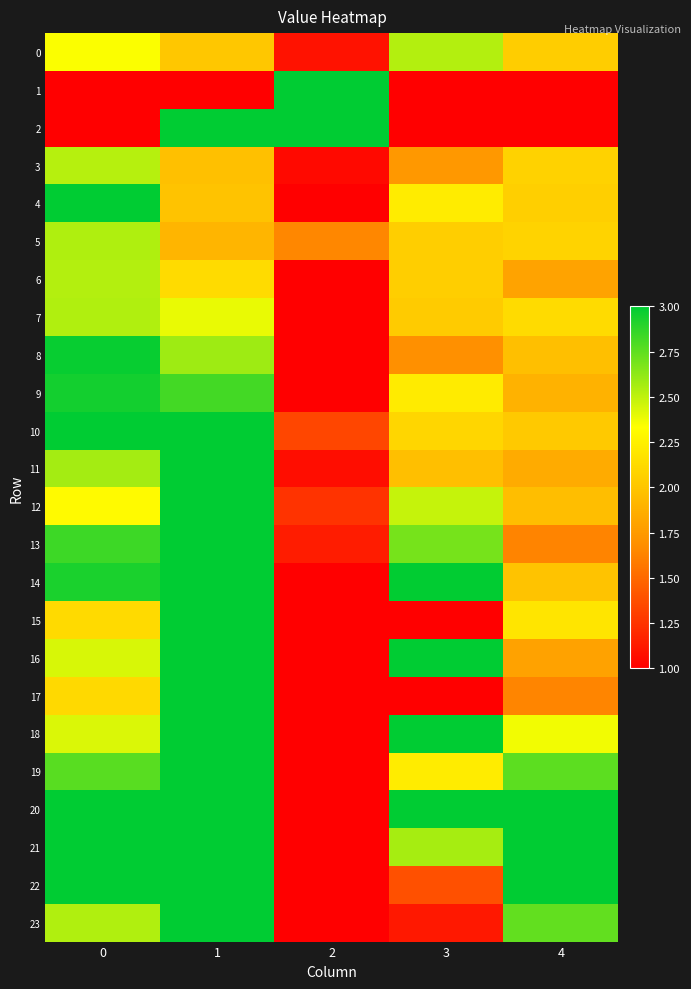

List the series in order of their peak value, lowest first.

3, 6, 0, 7, 5, 9, 8, 1, 2, 4, 10, 11, 12, 13, 14, 15, 16, 17, 18, 19, 20, 21, 22, 23